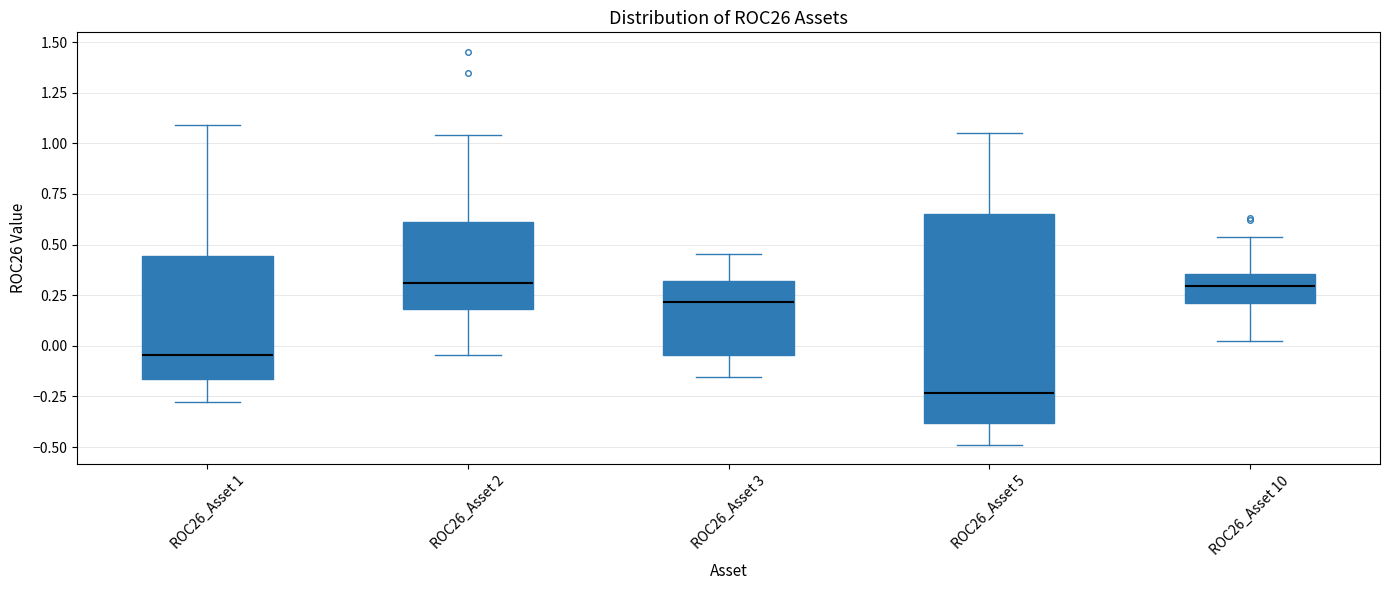

Reading left to right, read every box against the y-axis: the position of its median line, the range the box covers, and the ends of its whiskers. The values are not printed on the chart, so give them approximately, as read against the axis.

ROC26_Asset 1: median -0.05, box -0.15 to 0.45, whiskers -0.30 to 1.10
ROC26_Asset 2: median 0.30, box 0.20 to 0.60, whiskers -0.05 to 1.05
ROC26_Asset 3: median 0.20, box -0.05 to 0.30, whiskers -0.15 to 0.45
ROC26_Asset 5: median -0.25, box -0.40 to 0.65, whiskers -0.50 to 1.05
ROC26_Asset 10: median 0.30, box 0.20 to 0.35, whiskers 0.00 to 0.55